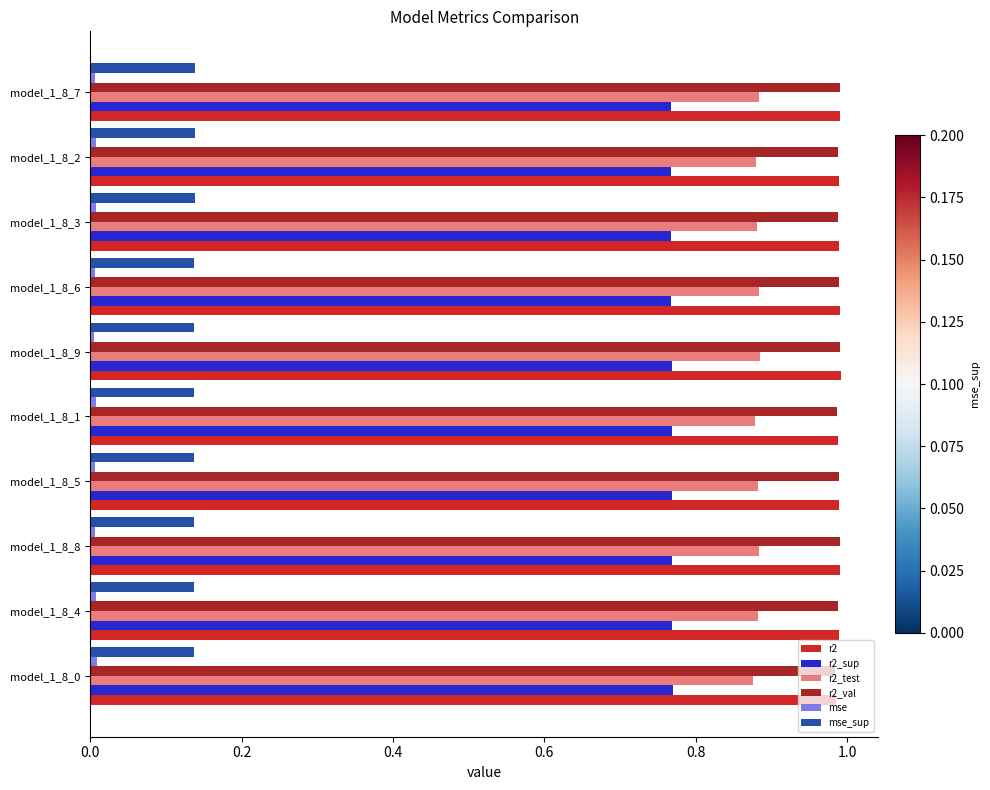

What is the sum of all r2_test values?

8.8